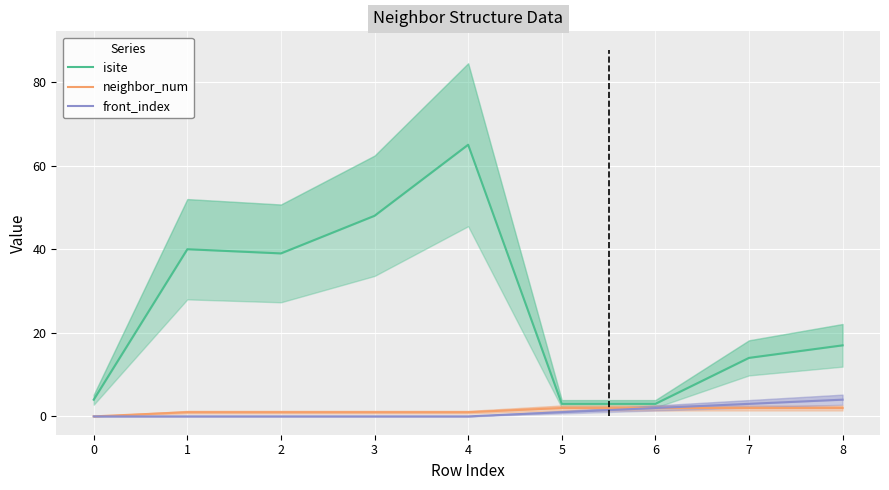

At 5, list the series in order from largest to smallest.

isite, neighbor_num, front_index